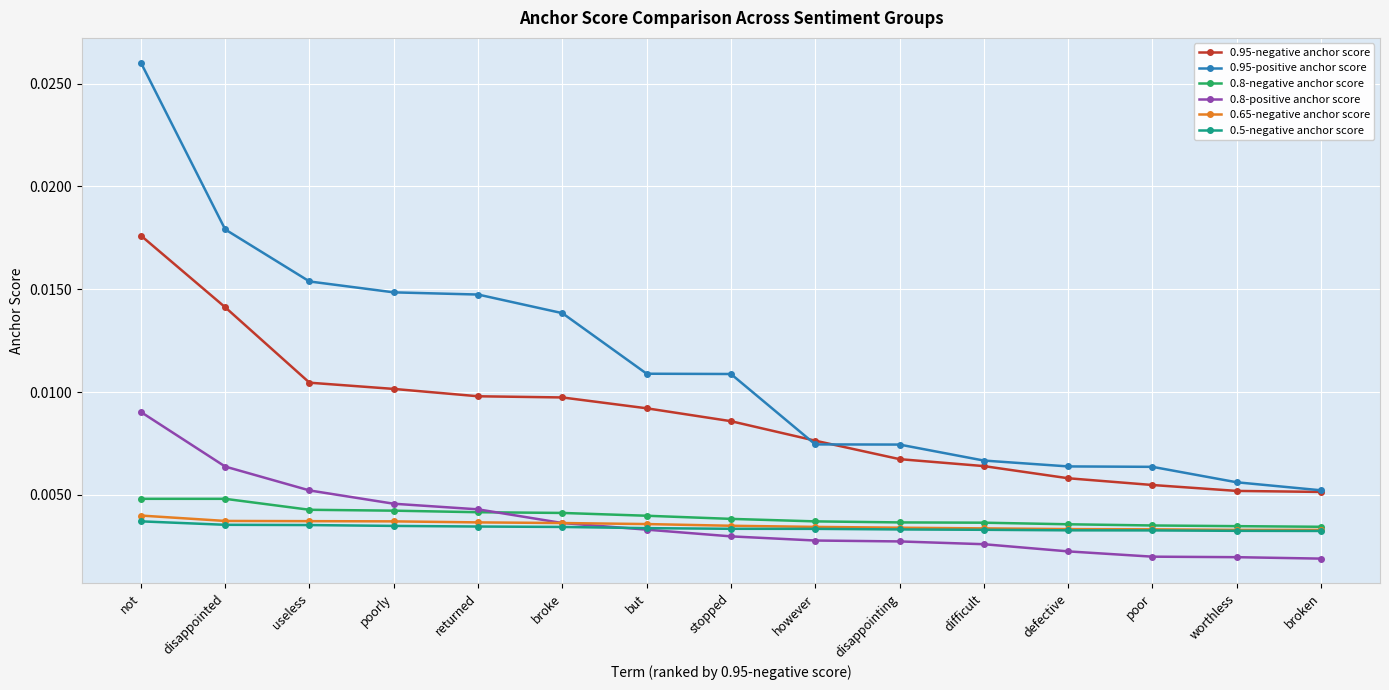

What position from the left is stopped?

8